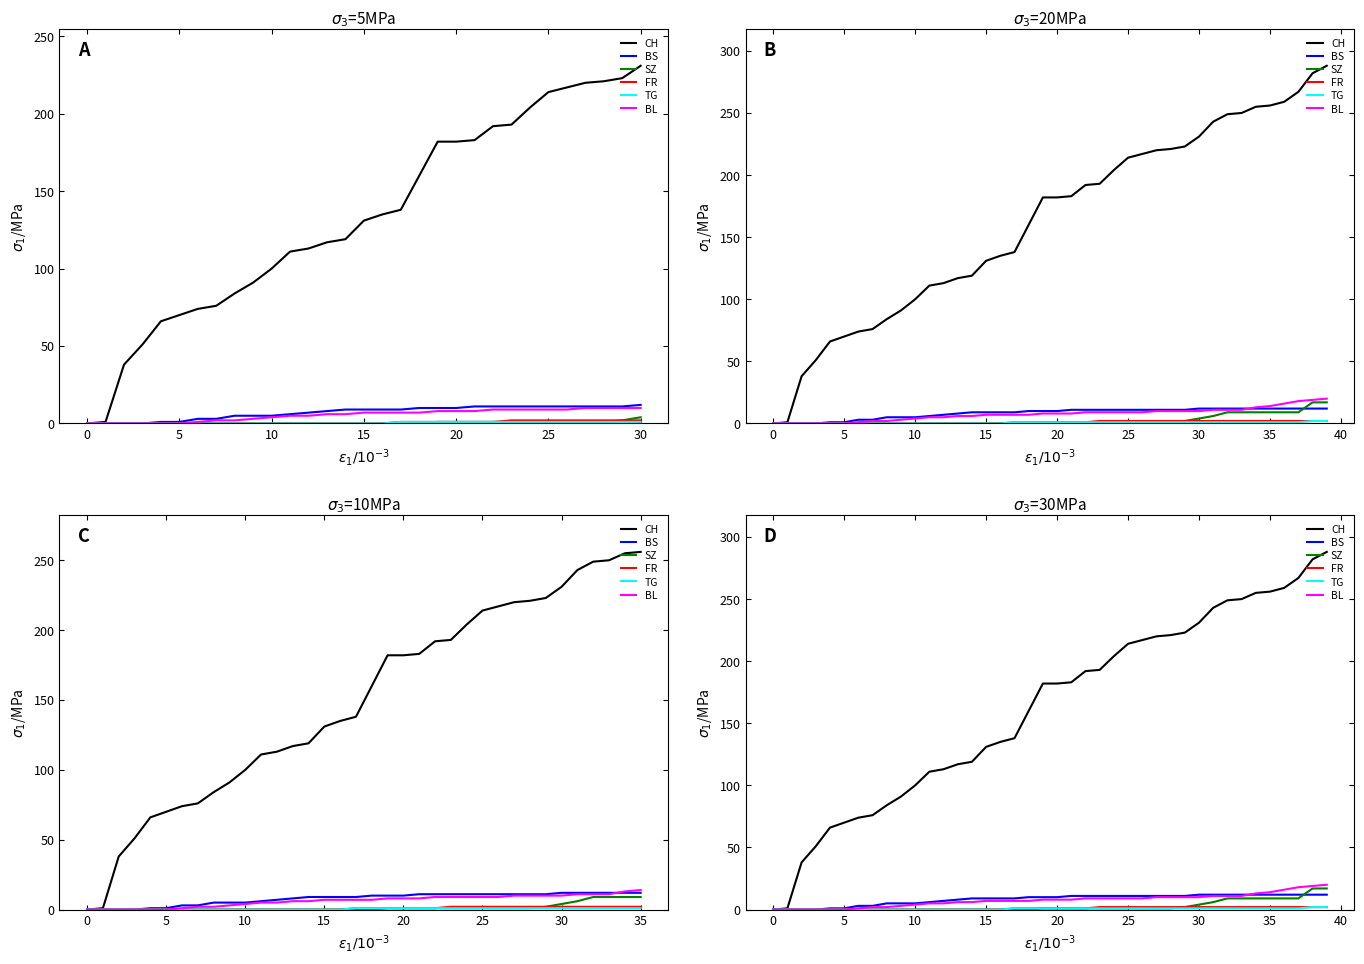

At 30, list the series in order from largest to smallest.

CH, BS, BL, SZ, FR, TG